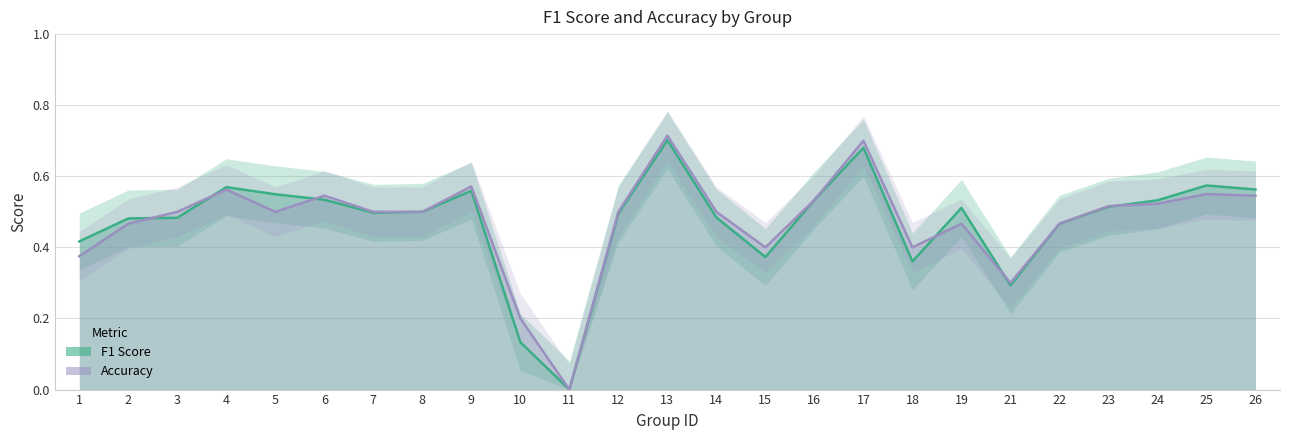

Does the chart have visible grid lines?

Yes